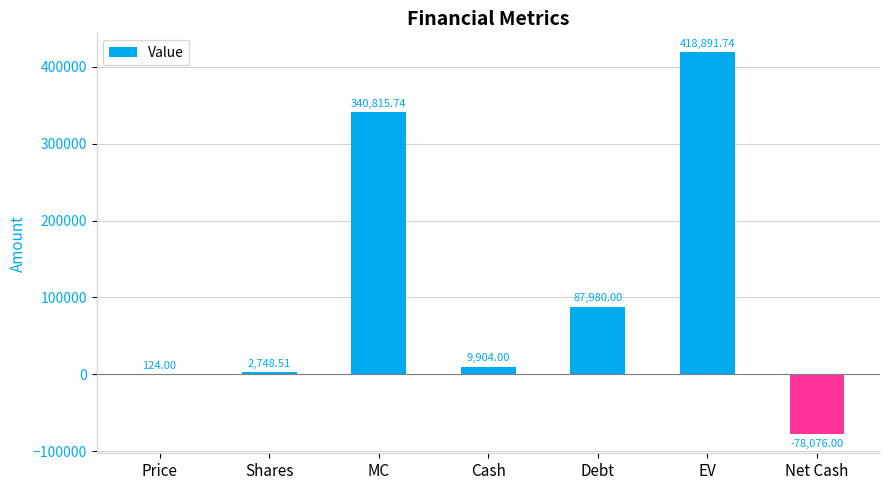

Which has a higher value, Shares or MC?

MC